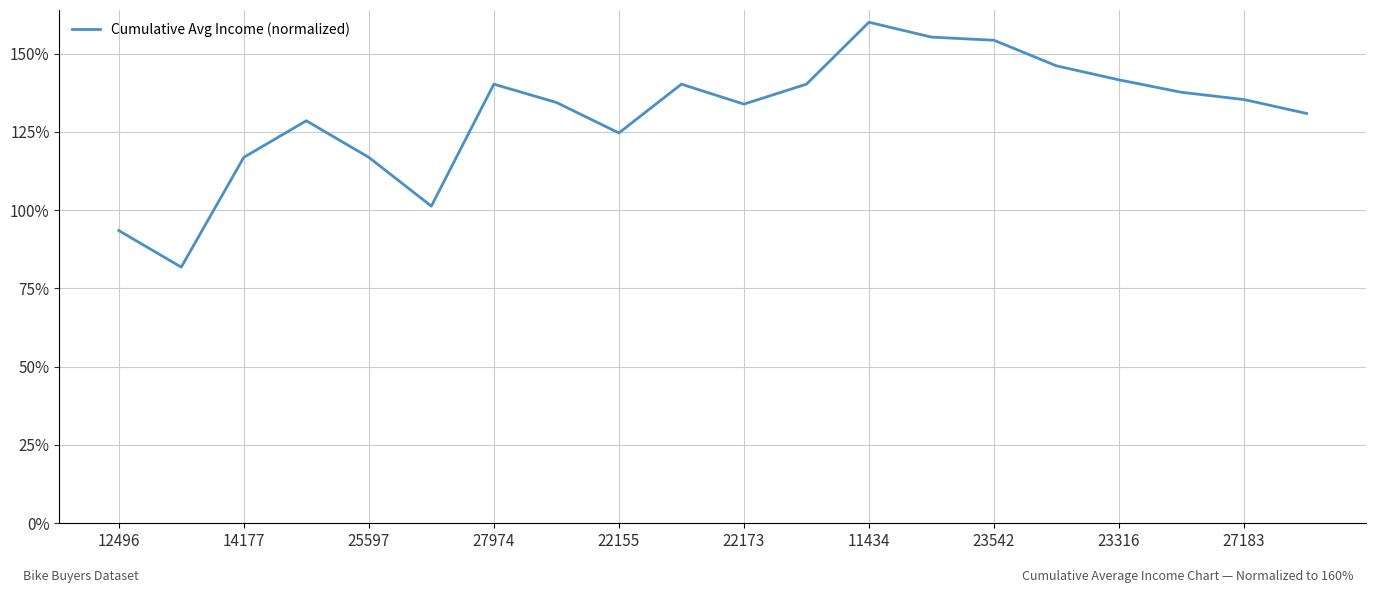

What is the difference between the maximum and minimum values?

78.2